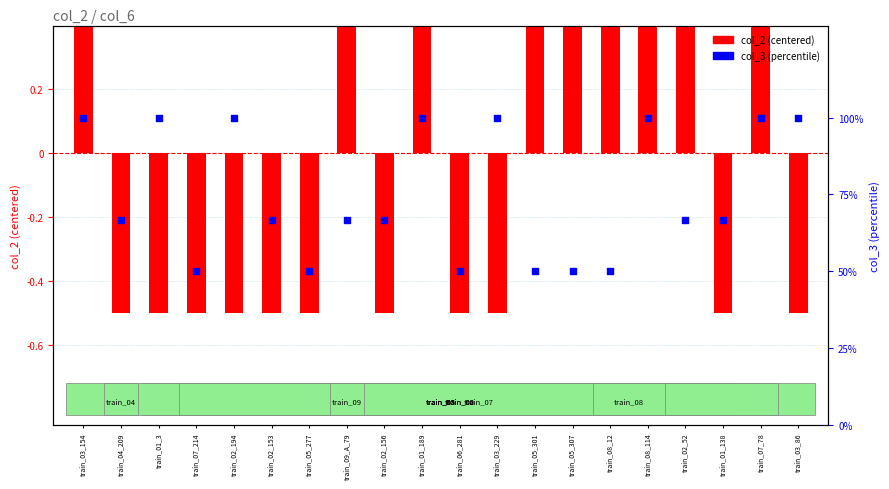

Which series has the largest total across all categories?

col_3 (percentile)